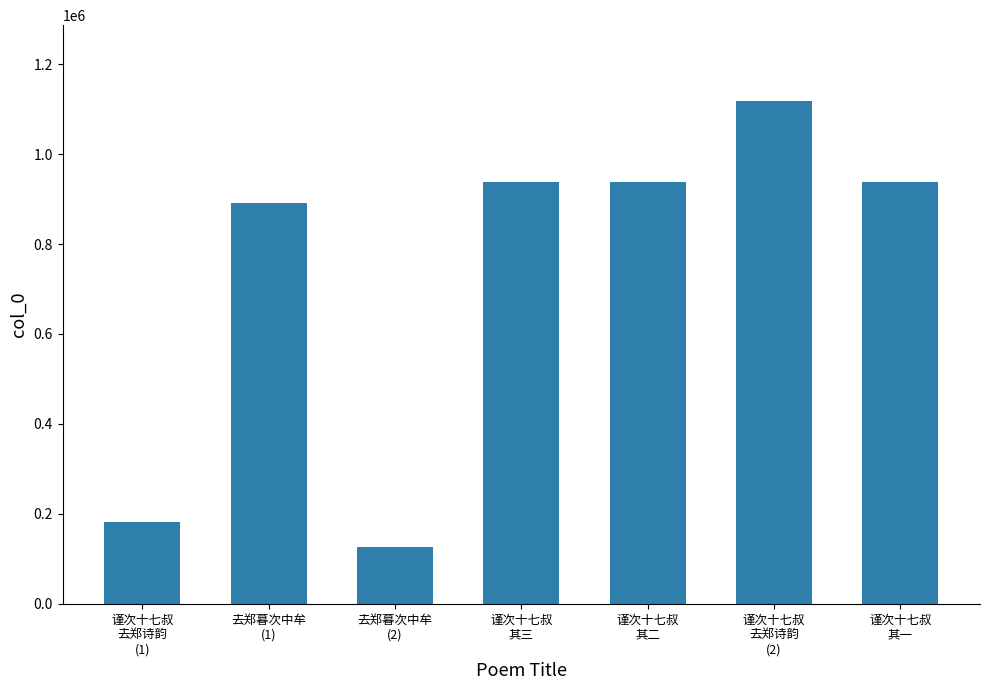

Is it true that the value at 谨次十七叔
其二 is 938277?

True